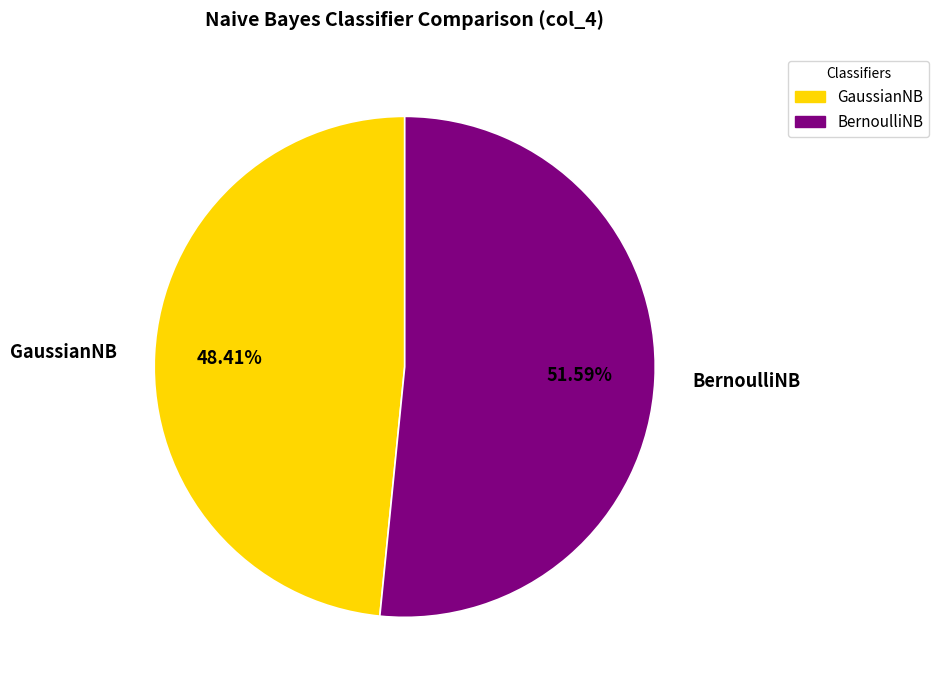

Combined, what portion of the pie is BernoulliNB and GaussianNB?

100.0%